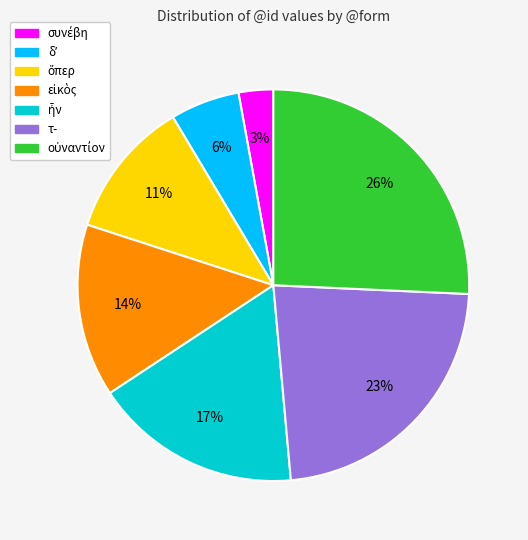

Is there any slice that represents more than half of the pie?

No